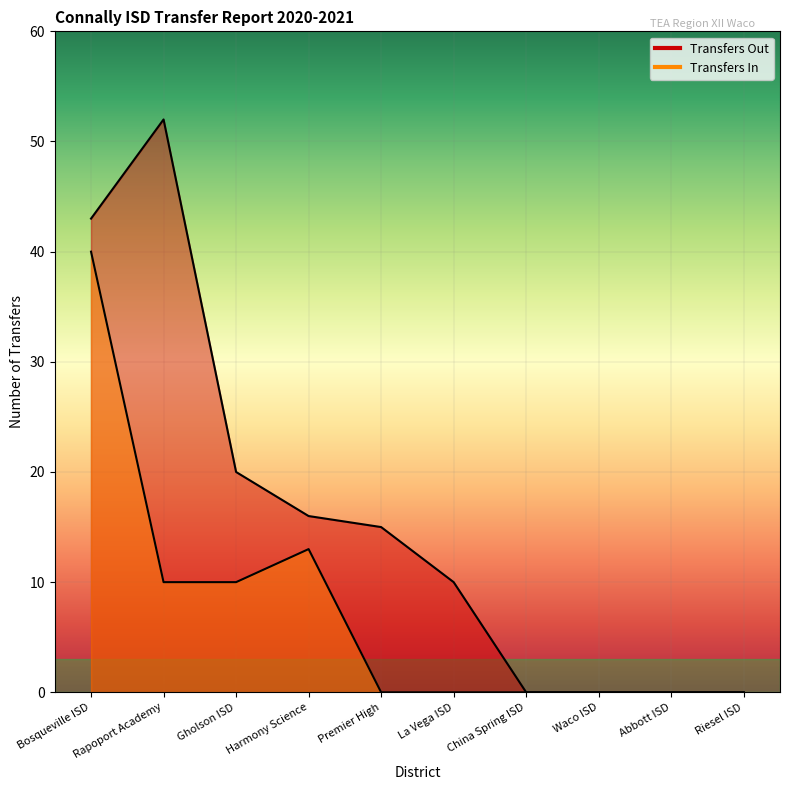

List the series in order of their overall mean, lowest first.

Transfers In, Transfers Out